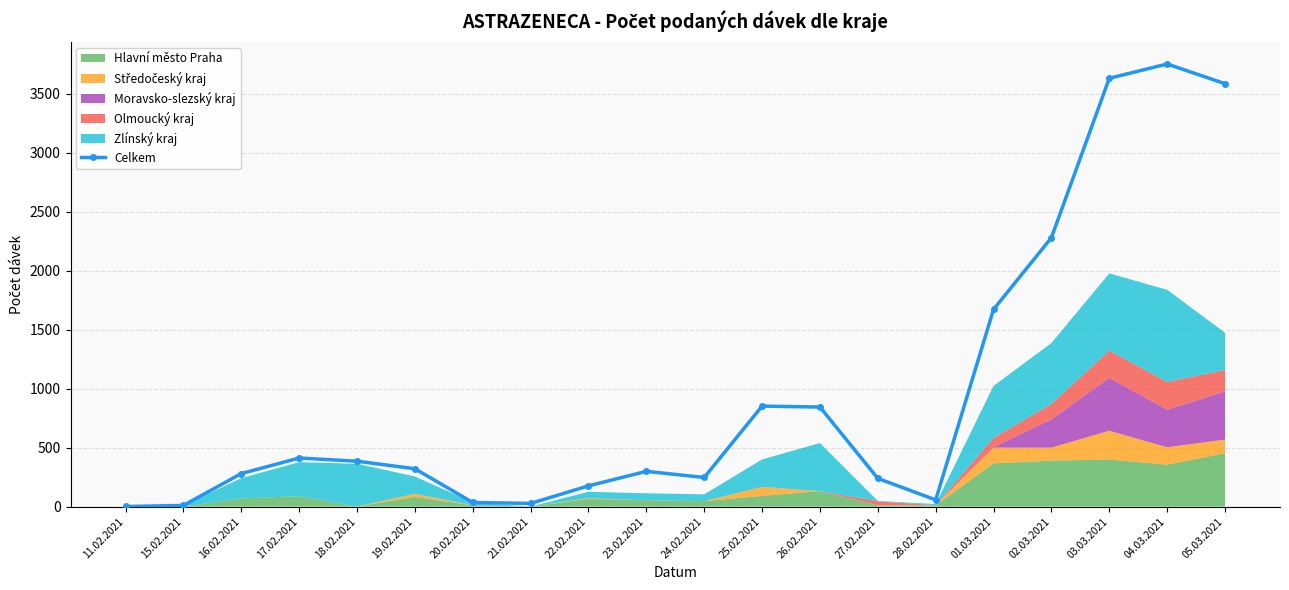

Reading left to right, extract all data points from this chart.

11.02.2021=1	15.02.2021=10	16.02.2021=280	17.02.2021=412	18.02.2021=385	19.02.2021=321	20.02.2021=35	21.02.2021=27	22.02.2021=176	23.02.2021=299	24.02.2021=247	25.02.2021=852	26.02.2021=844	27.02.2021=239	28.02.2021=57	01.03.2021=1672	02.03.2021=2280	03.03.2021=3631	04.03.2021=3752	05.03.2021=3585